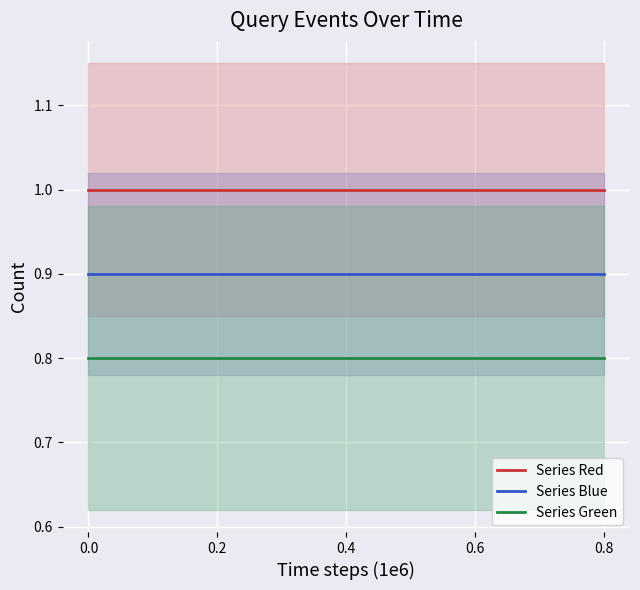

Reading left to right, what are all the values shown in this chart?

Series Red: 0.0=1.0	0.2=1.0	0.4=1.0	0.6=1.0	0.8=1.0
Series Blue: 0.0=0.9	0.2=0.9	0.4=0.9	0.6=0.9	0.8=0.9
Series Green: 0.0=0.8	0.2=0.8	0.4=0.8	0.6=0.8	0.8=0.8